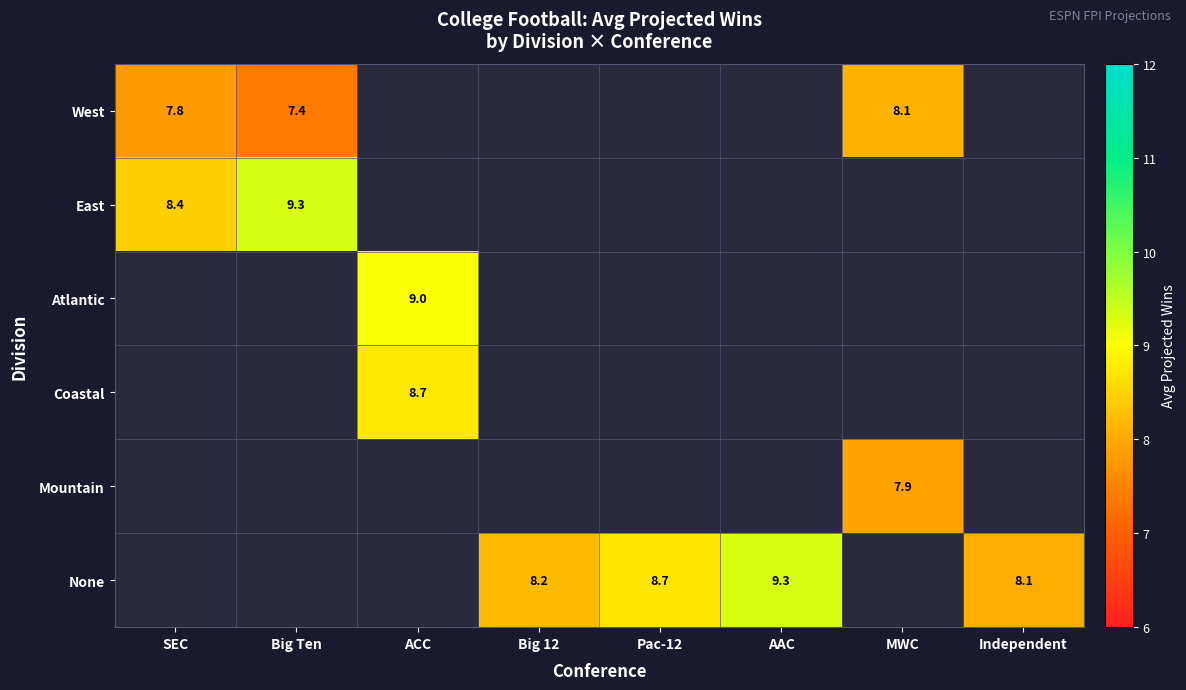

Which label corresponds to the smallest value in the chart?

Big Ten